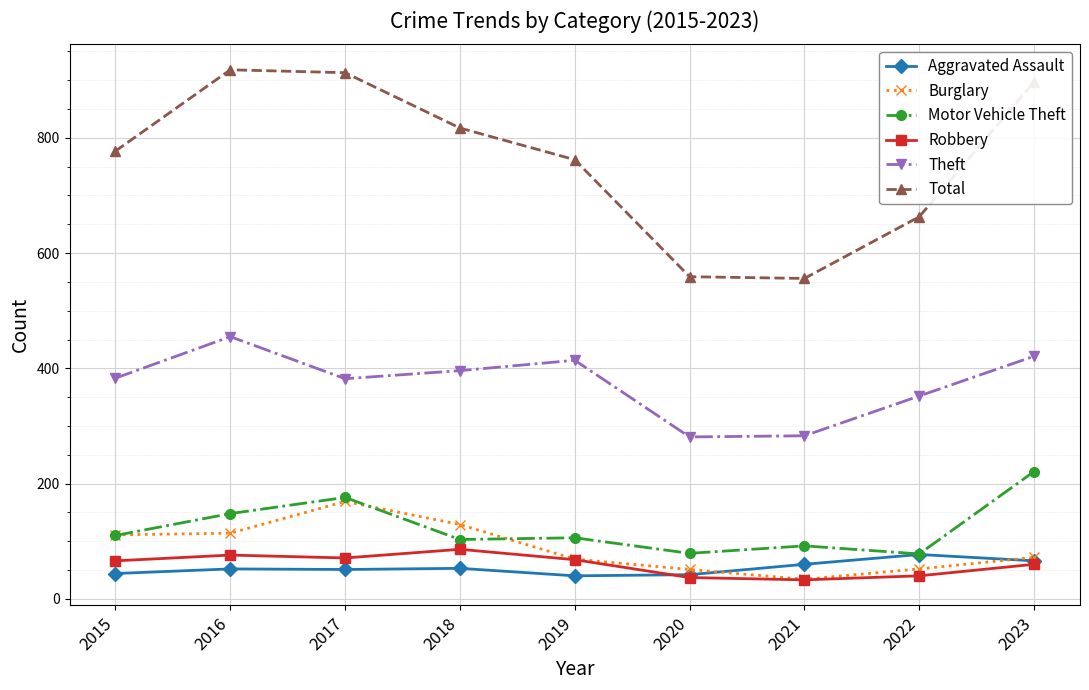

True or false: Burglary has more than 2 points higher than both neighbors.

False